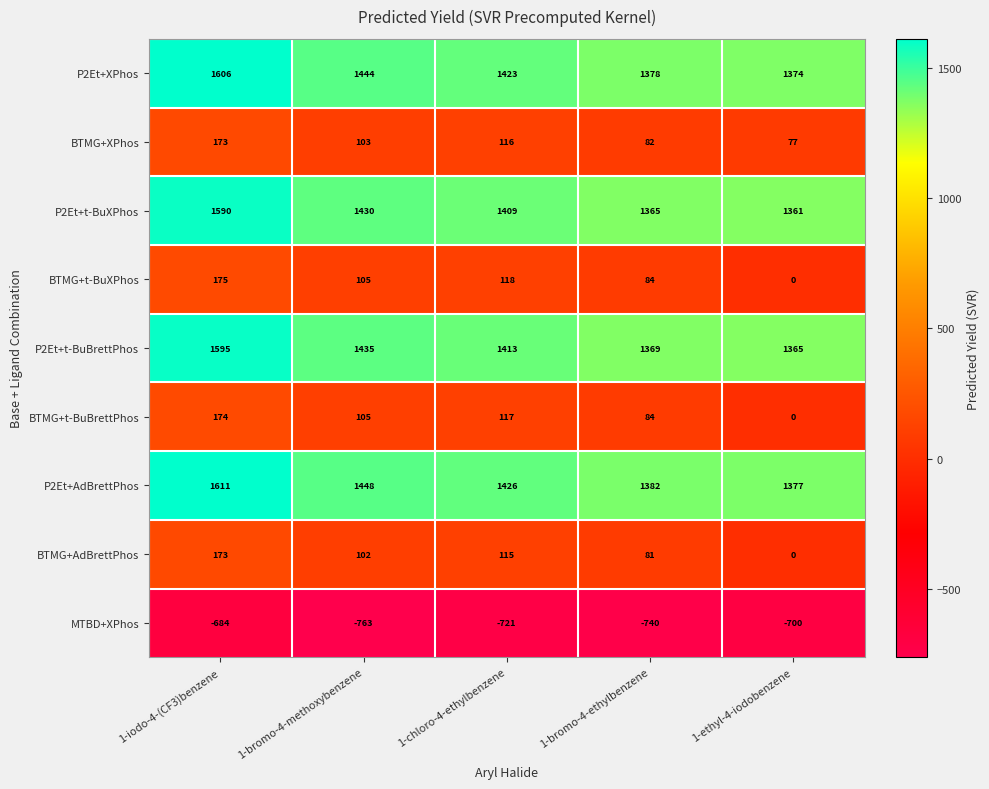

List the labels in order of BTMG+t-BuBrettPhos value, smallest first.

1-ethyl-4-iodobenzene, 1-bromo-4-ethylbenzene, 1-bromo-4-methoxybenzene, 1-chloro-4-ethylbenzene, 1-iodo-4-(CF3)benzene